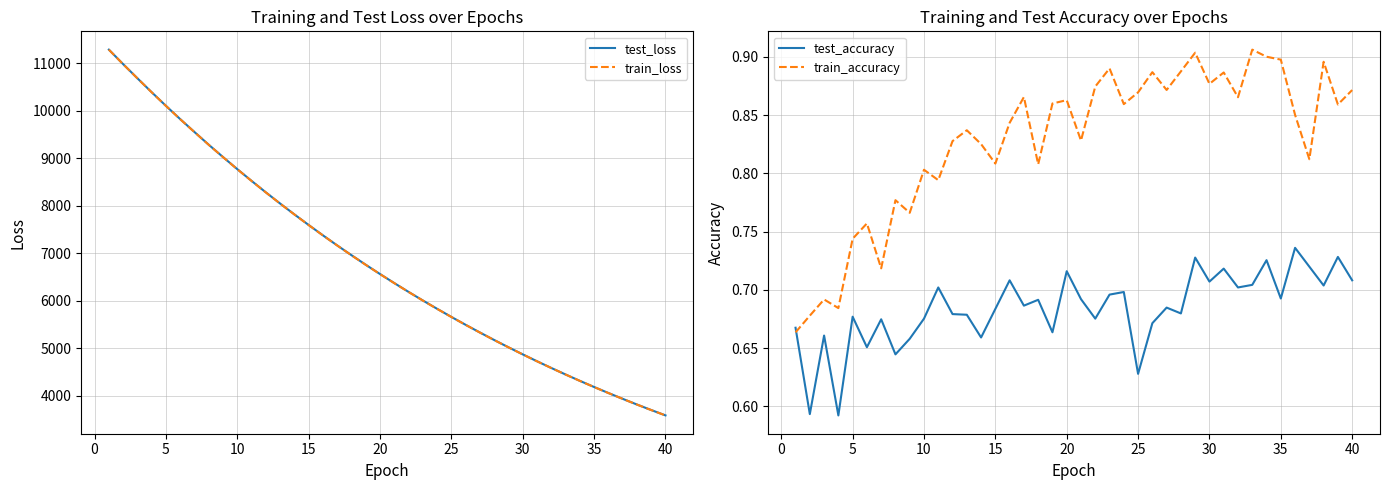

What is the difference between the second highest and second lowest values in the train_accuracy series?

0.2